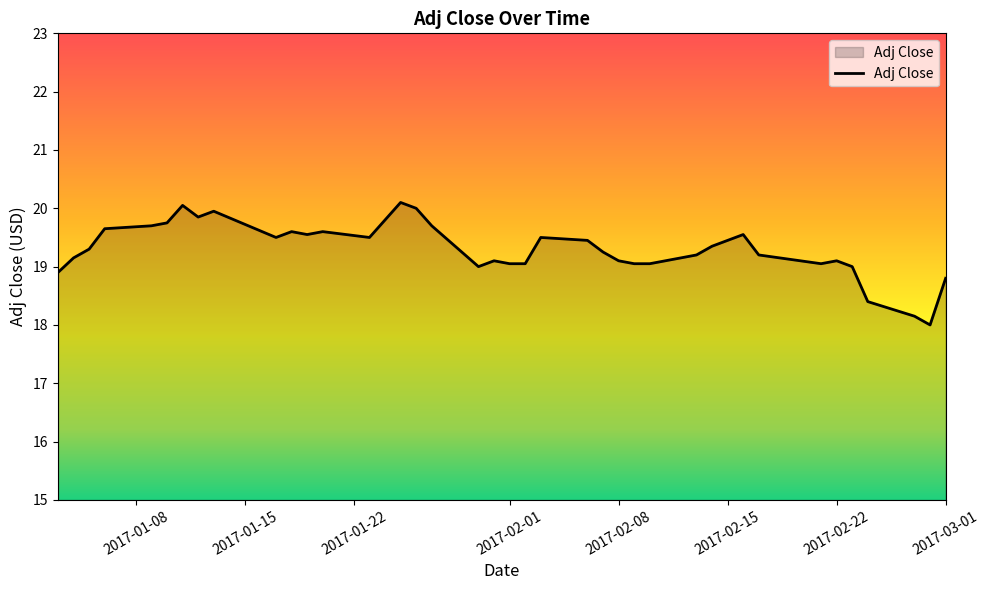

What is the smallest value displayed?

18.0